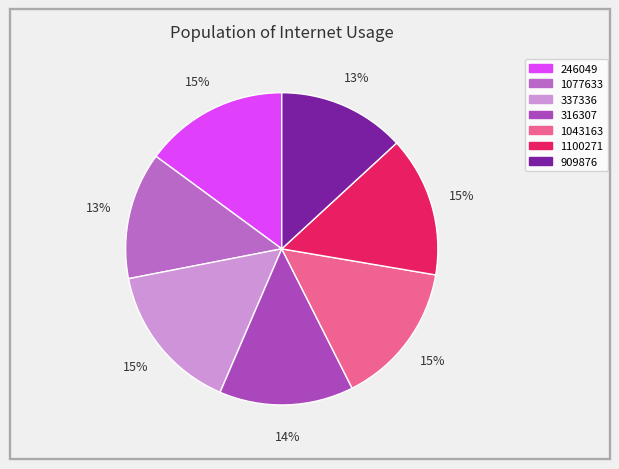

Rank the categories by value from highest to lowest.

337336, 246049, 1043163, 1100271, 316307, 1077633, 909876